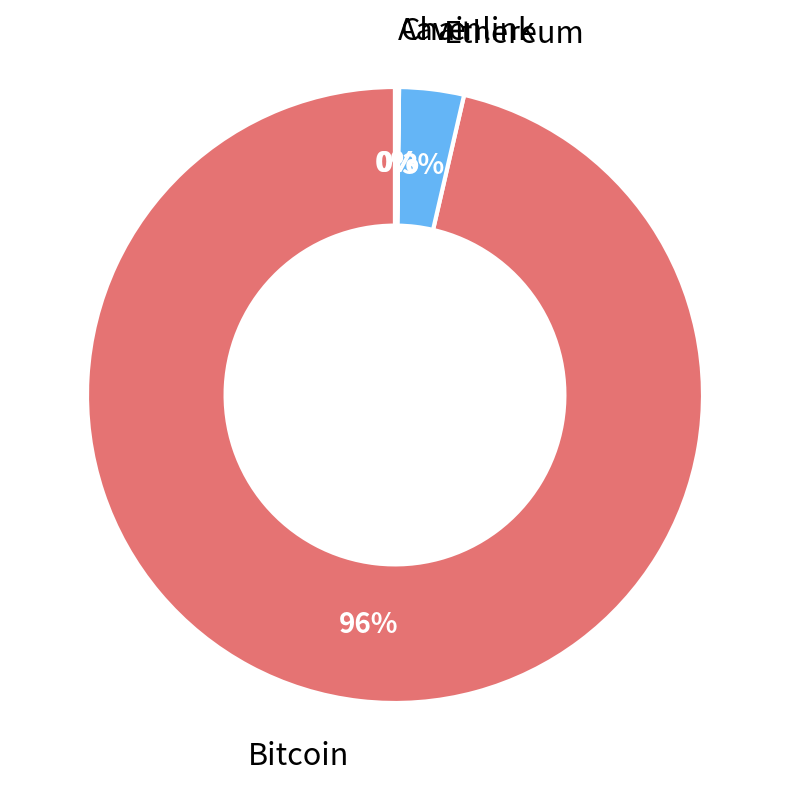

Which category has the biggest portion of the pie?

Bitcoin